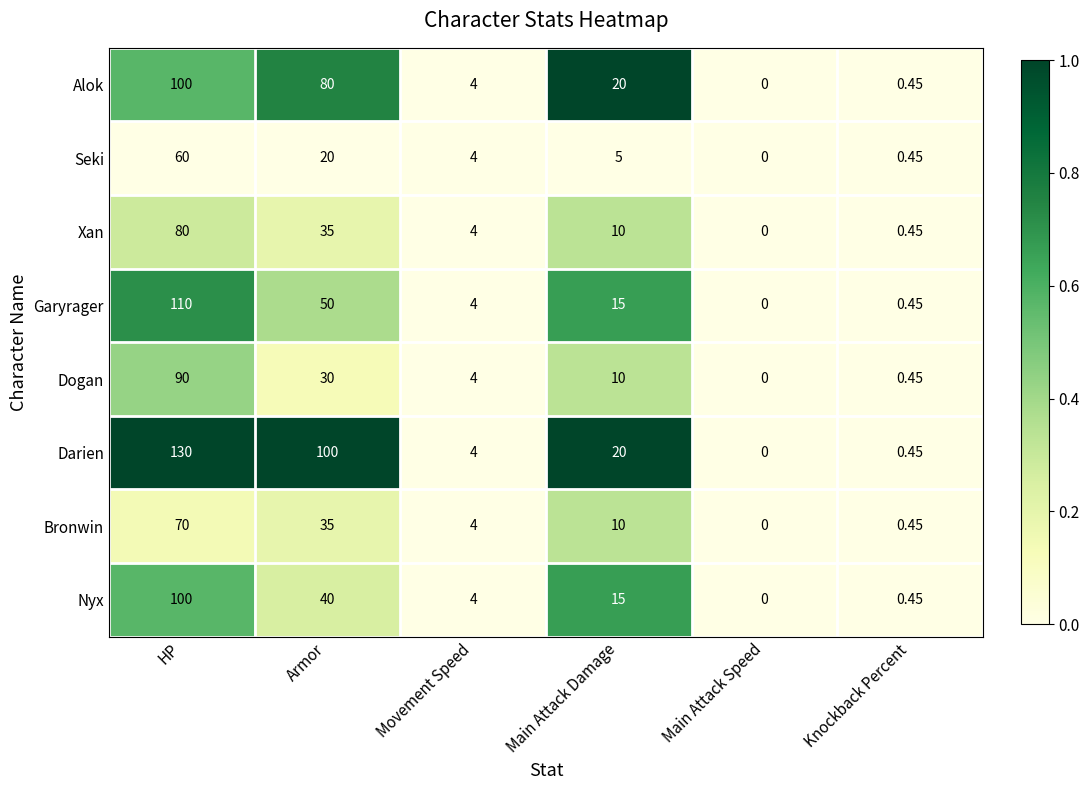

Which series has the largest range (max minus min)?

Darien